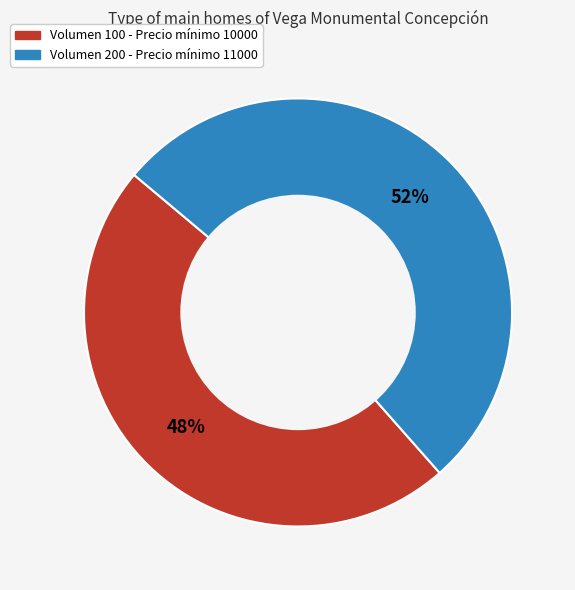

To the nearest percent, what is the average slice percentage?

50%